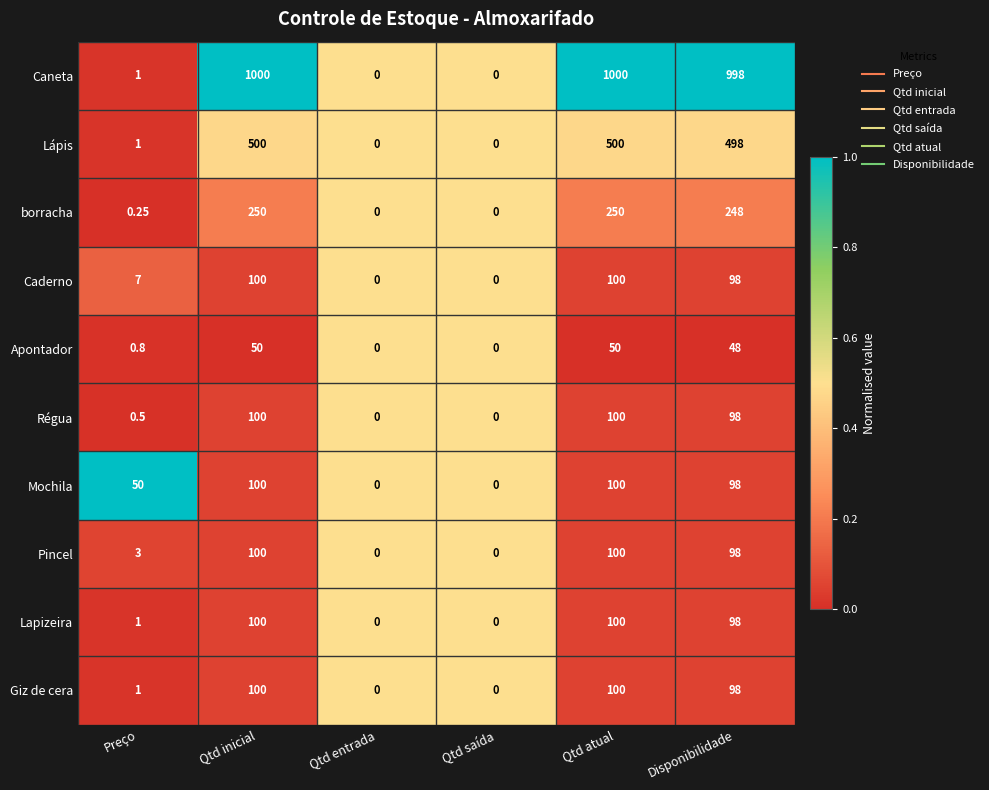

Where does the Apontador series first go above 48?

Qtd inicial